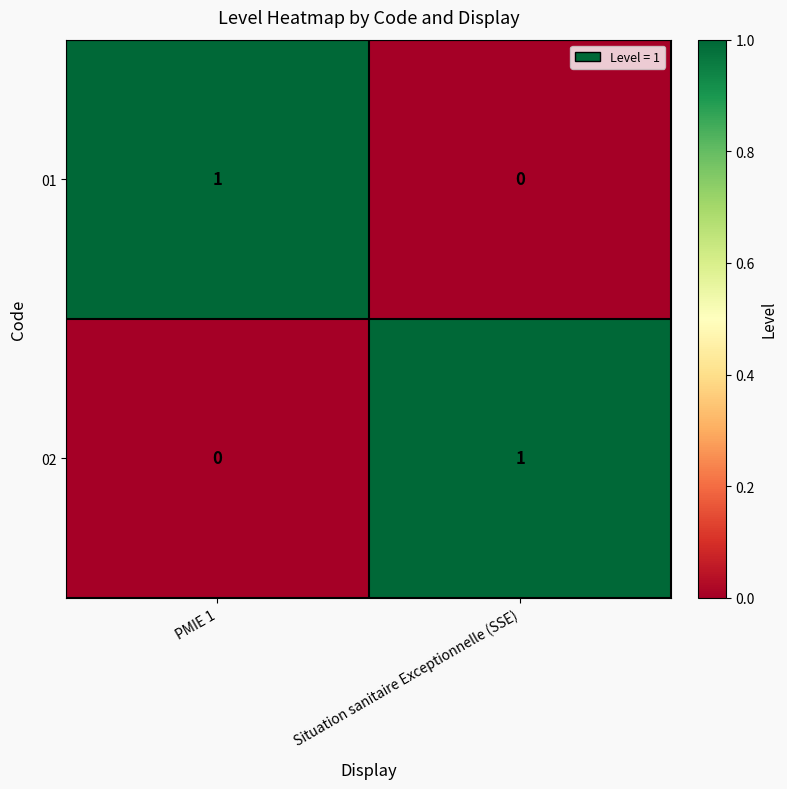

Reading left to right, extract all data points from this chart.

01: 1	0
02: 0	1